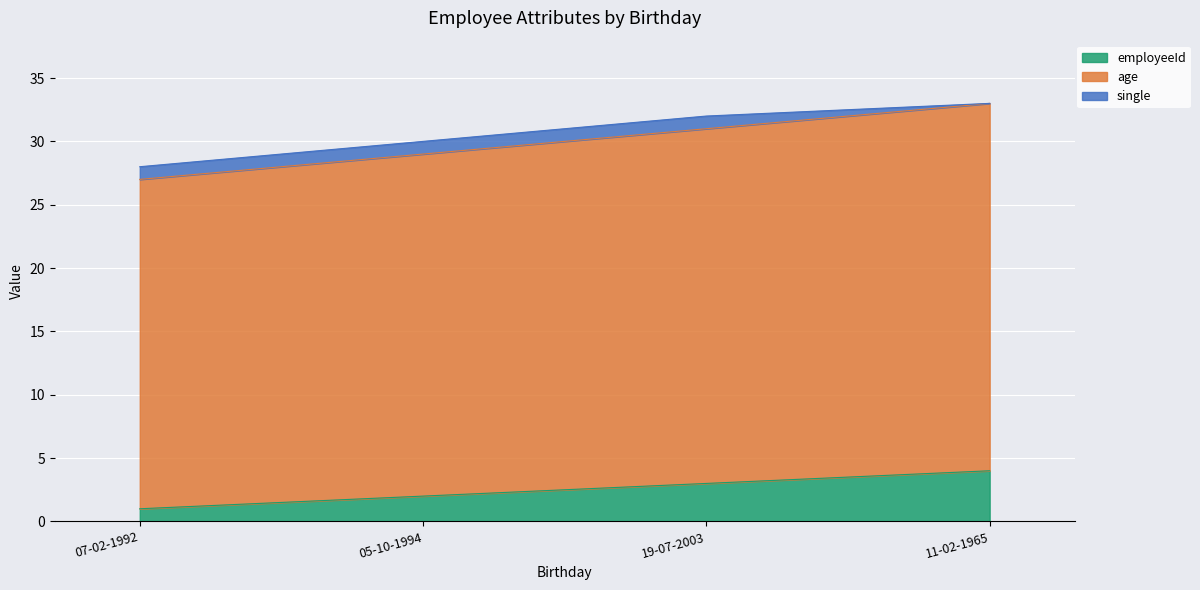

What is the highest value of the employeeId series?

4